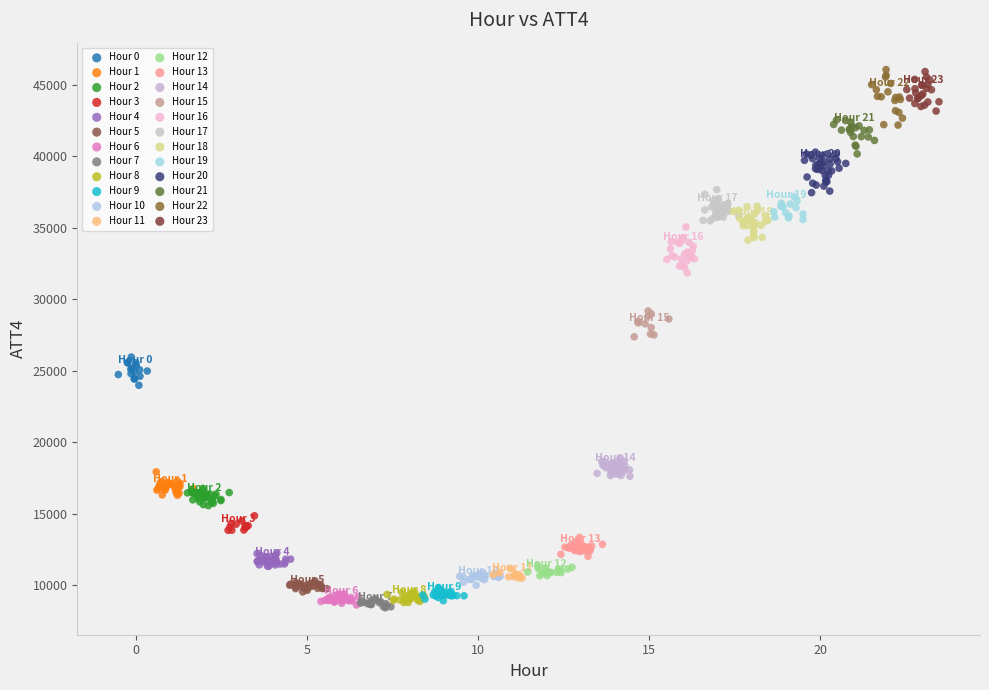

What are all the series names shown in the legend?

Hour 0, Hour 1, Hour 2, Hour 3, Hour 4, Hour 5, Hour 6, Hour 7, Hour 8, Hour 9, Hour 10, Hour 11, Hour 12, Hour 13, Hour 14, Hour 15, Hour 16, Hour 17, Hour 18, Hour 19, Hour 20, Hour 21, Hour 22, Hour 23